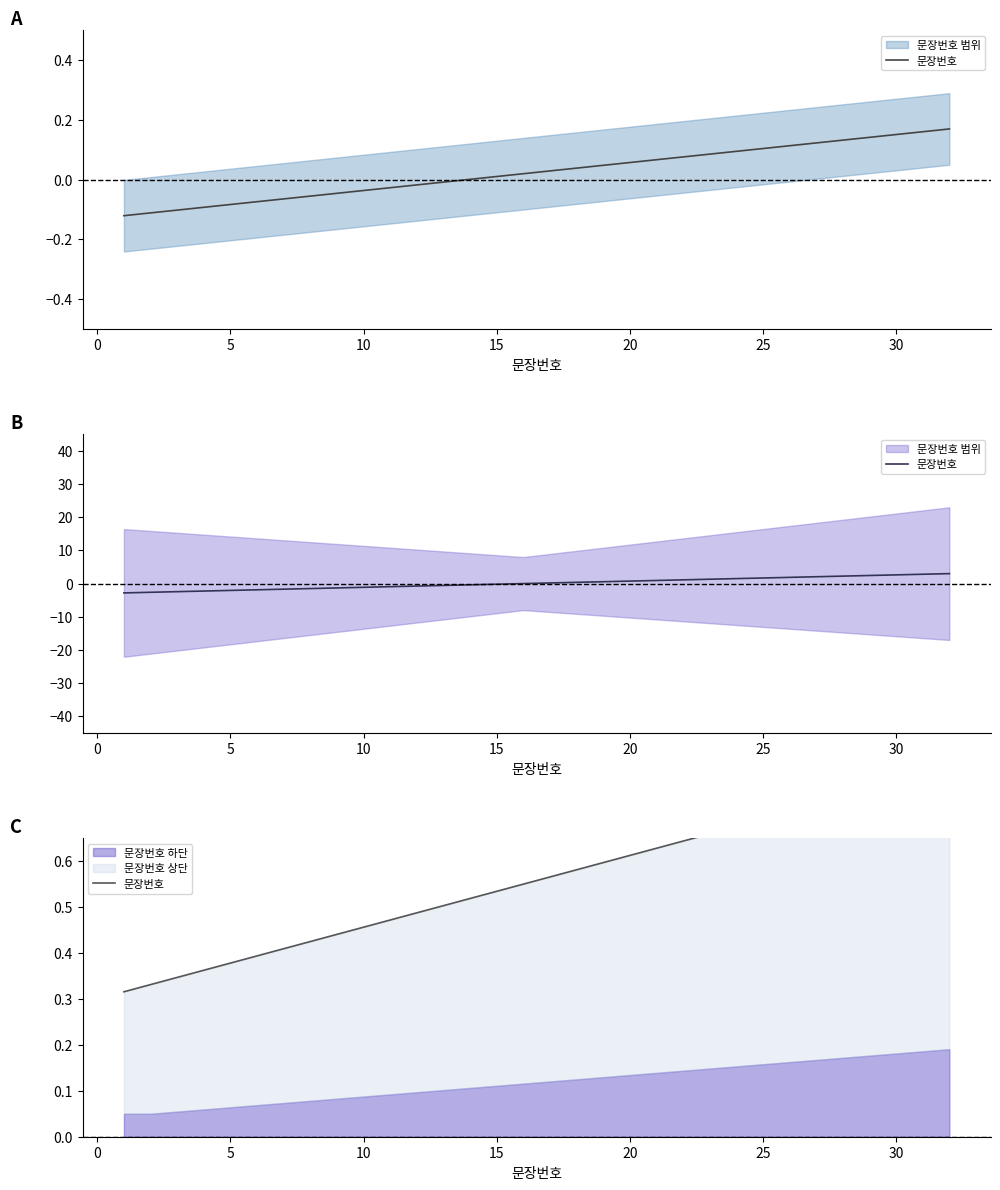

How many data points does each series have?

32